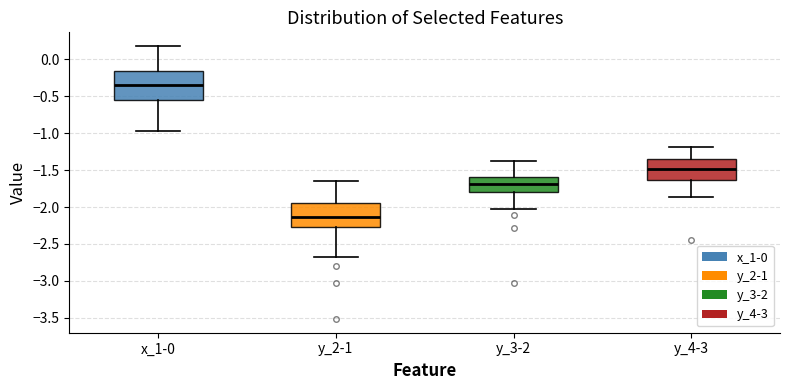

Reading left to right, read every box against the y-axis: the position of its median line, the range the box covers, and the ends of its whiskers. The values are not printed on the chart, so give them approximately, as read against the axis.

x_1-0: median -0.35, box -0.55 to -0.15, whiskers -0.95 to 0.20
y_2-1: median -2.15, box -2.25 to -1.95, whiskers -2.70 to -1.65
y_3-2: median -1.70, box -1.80 to -1.60, whiskers -2.05 to -1.40
y_4-3: median -1.50, box -1.65 to -1.35, whiskers -1.85 to -1.20